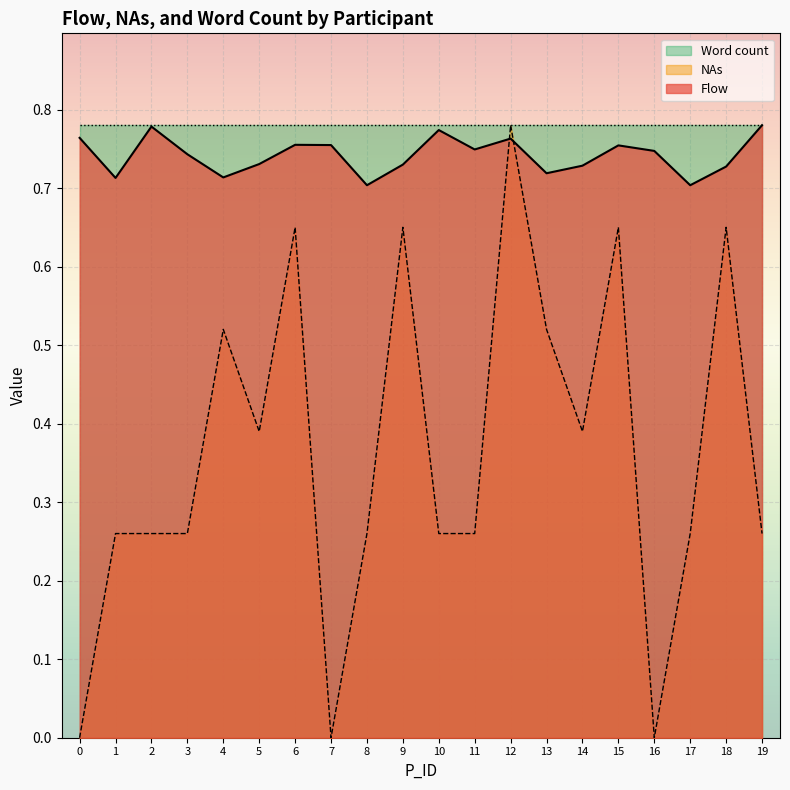

Count the number of categories in the chart.

20